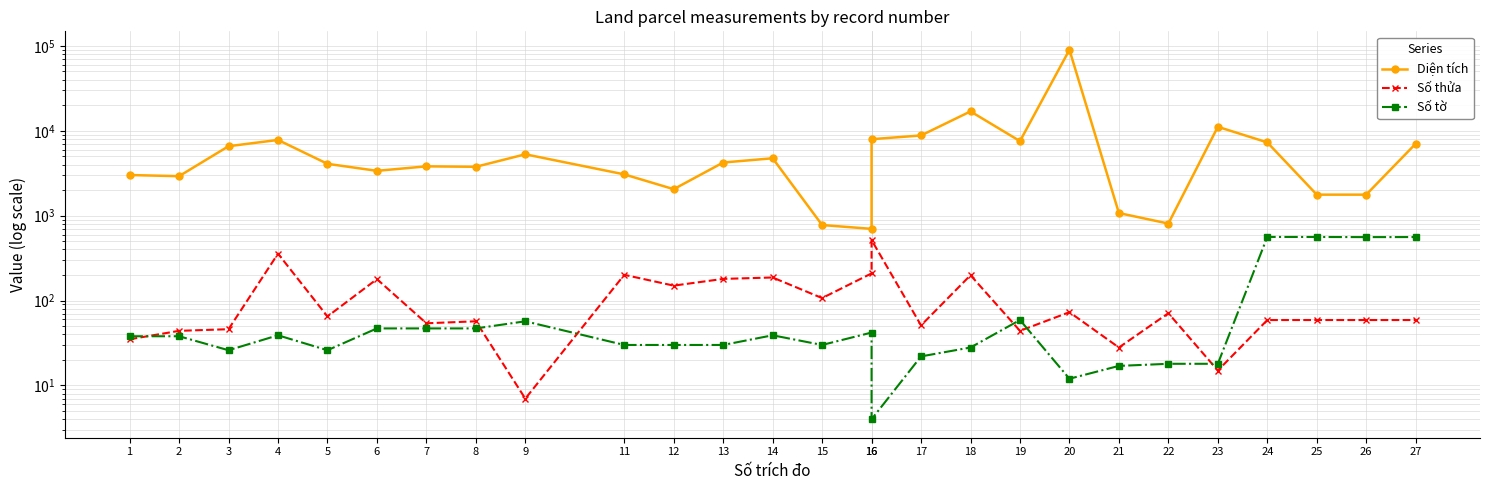

The Số thửa series shows 179.0 at 6. True or false?

True